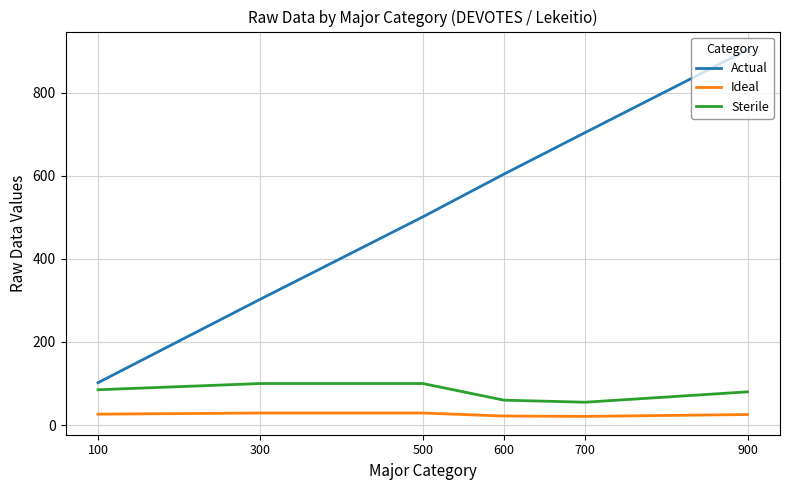

What is the total value across all series at 700?

779.9